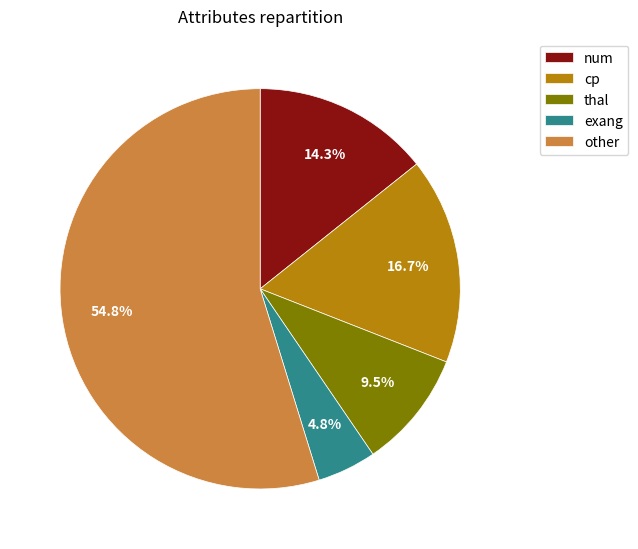

Approximately how many times larger is the value at other compared to cp?

3.3